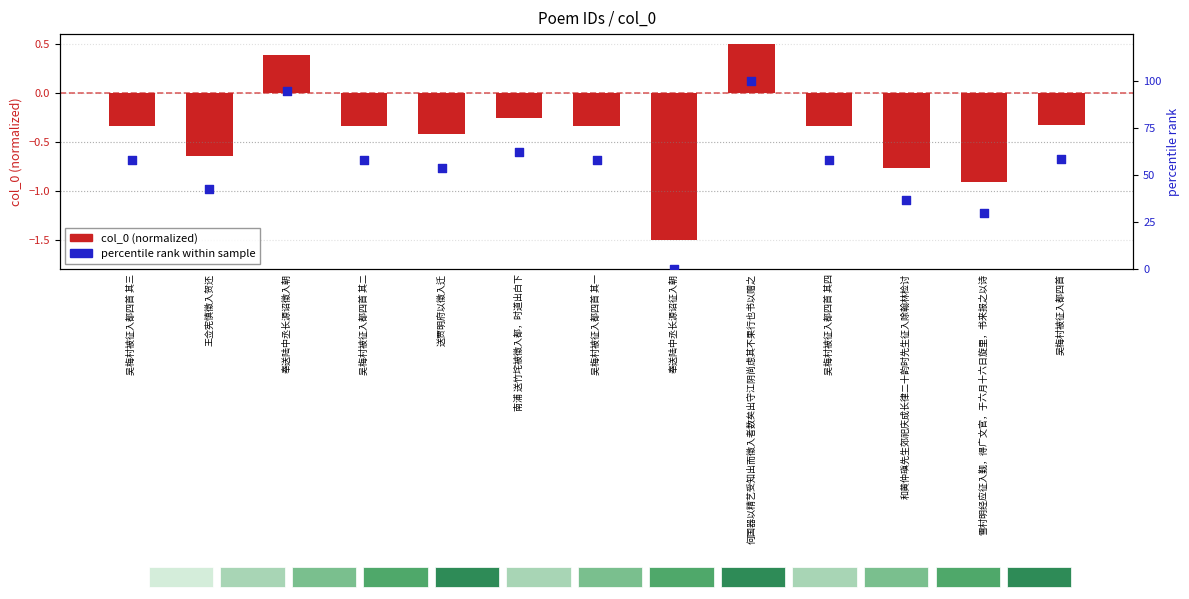

What are all the series names shown in the legend?

col_0 (normalized), percentile rank